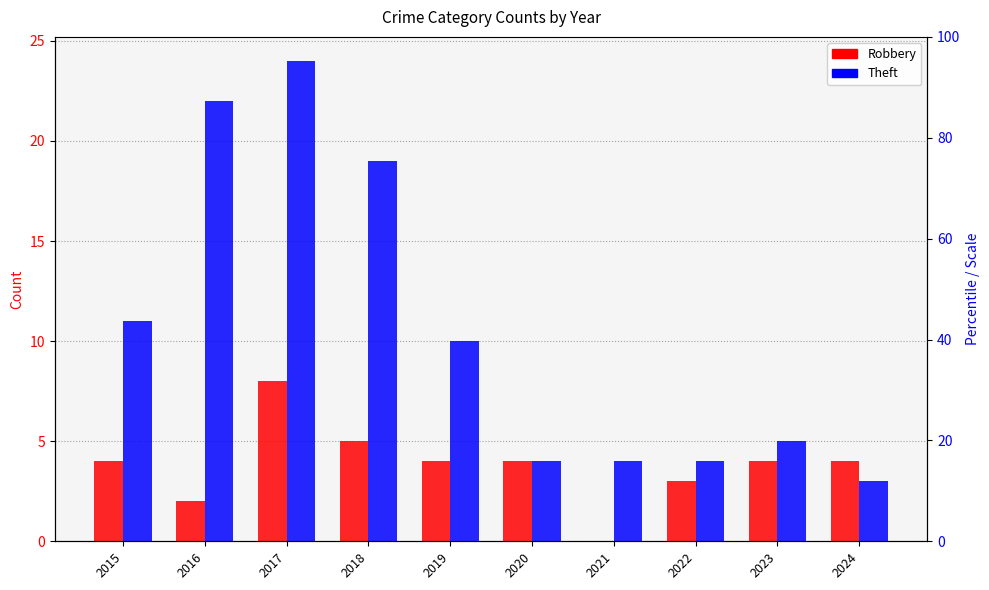

List the series in order of their overall mean, lowest first.

Robbery, Theft